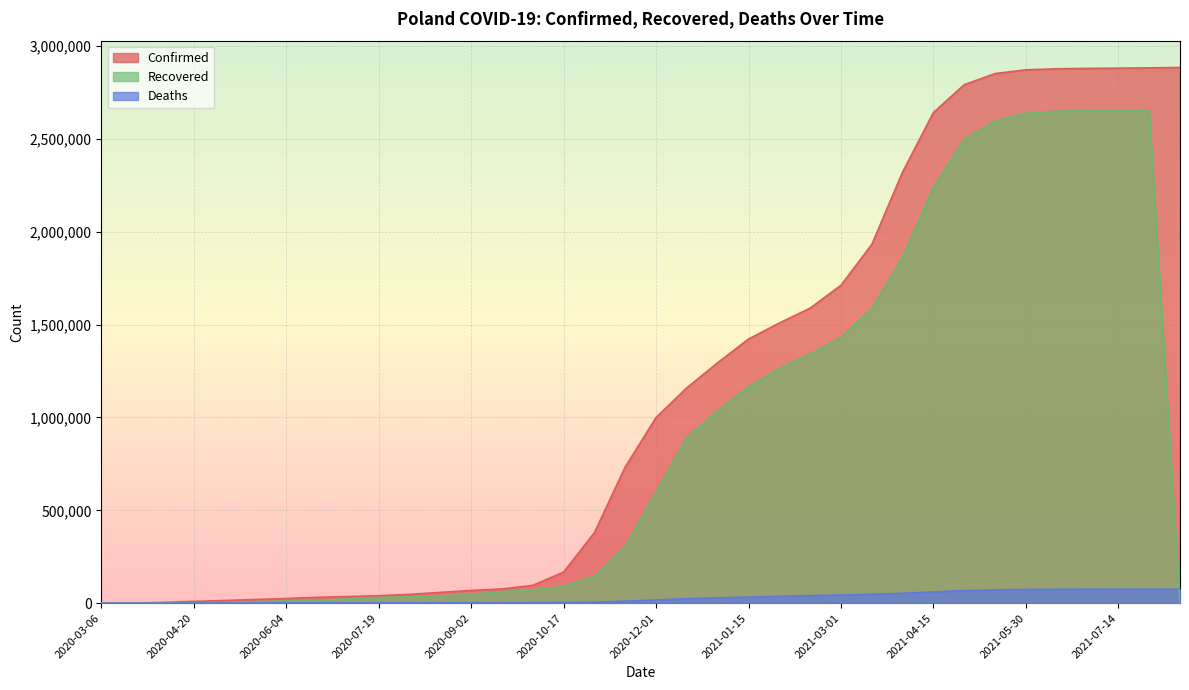

At how many categories does at least one series exceed 1769252?

11